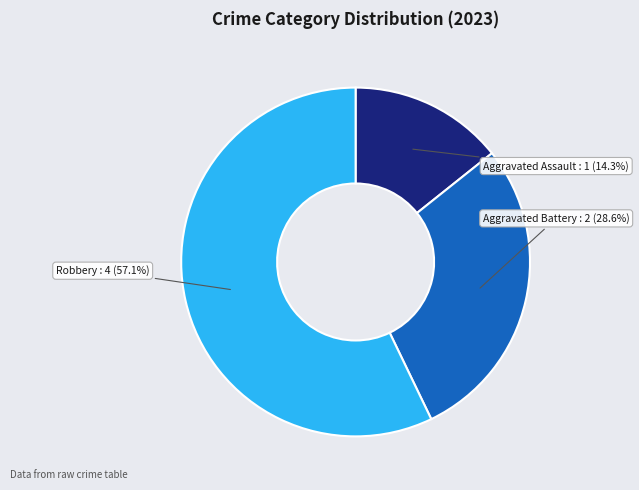

Is there any slice that represents more than half of the pie?

Yes